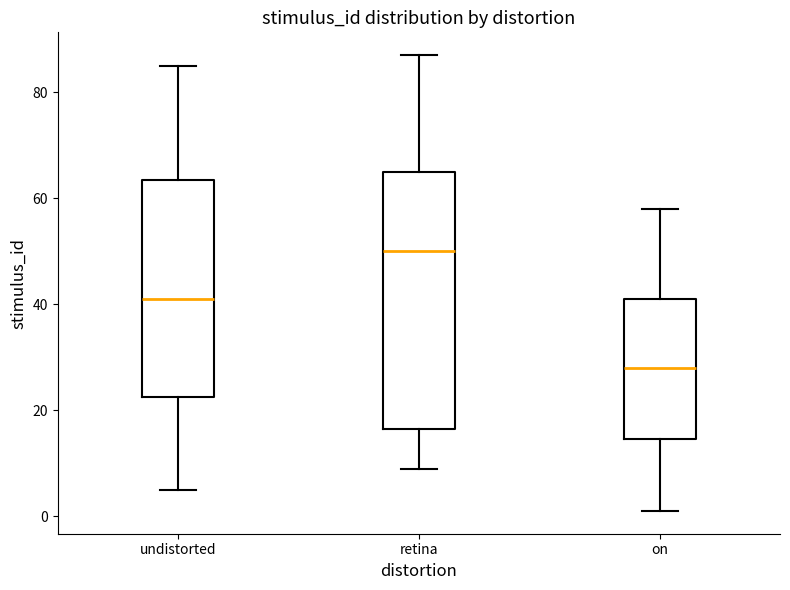

Which box's median line is the lowest?

on